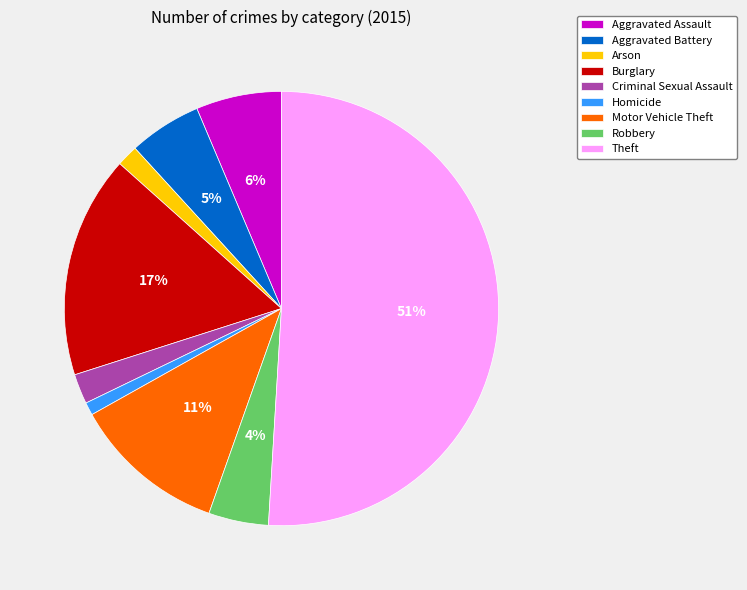

What is the majority slice?

Theft